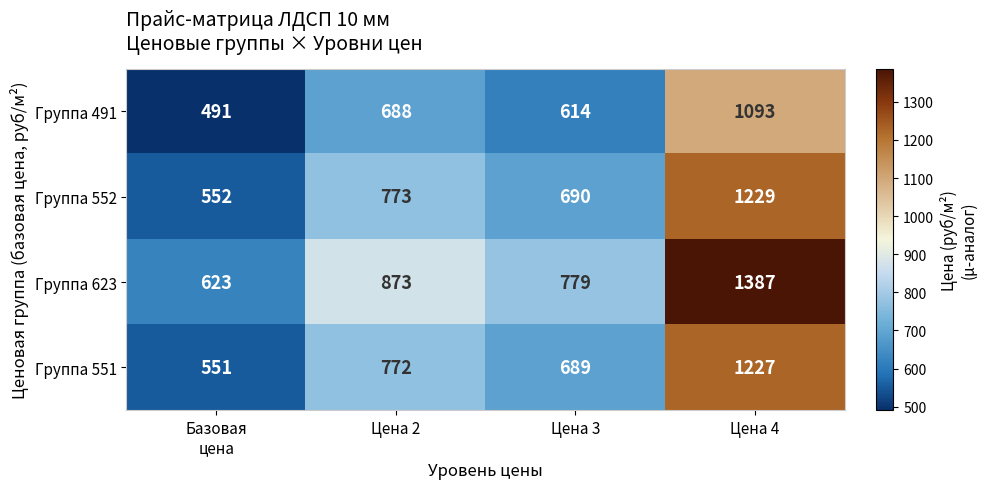

At Цена 4, list the series in order from smallest to largest.

Группа 491, Группа 551, Группа 552, Группа 623